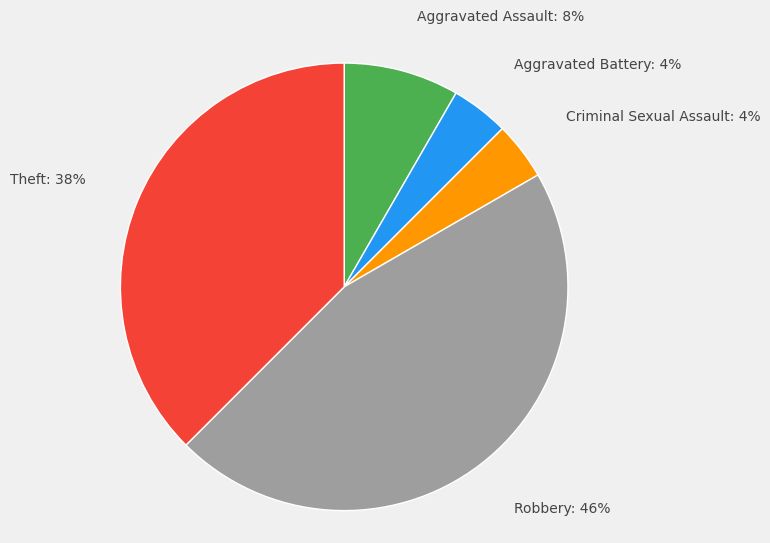

To the nearest percent, what percentage of the pie is Aggravated Battery?

4%